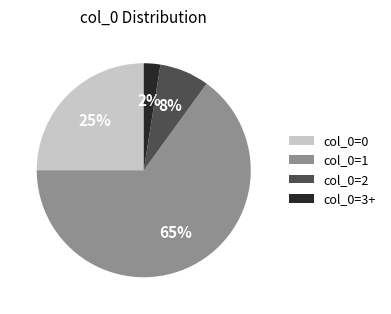

Is the sum of col_0=0 and col_0=1 greater than half?

Yes